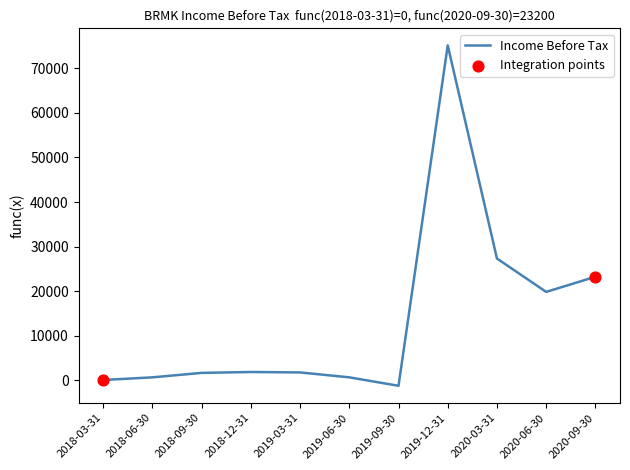

What is the change in value from 2018-06-30 to 2019-09-30?

-1900